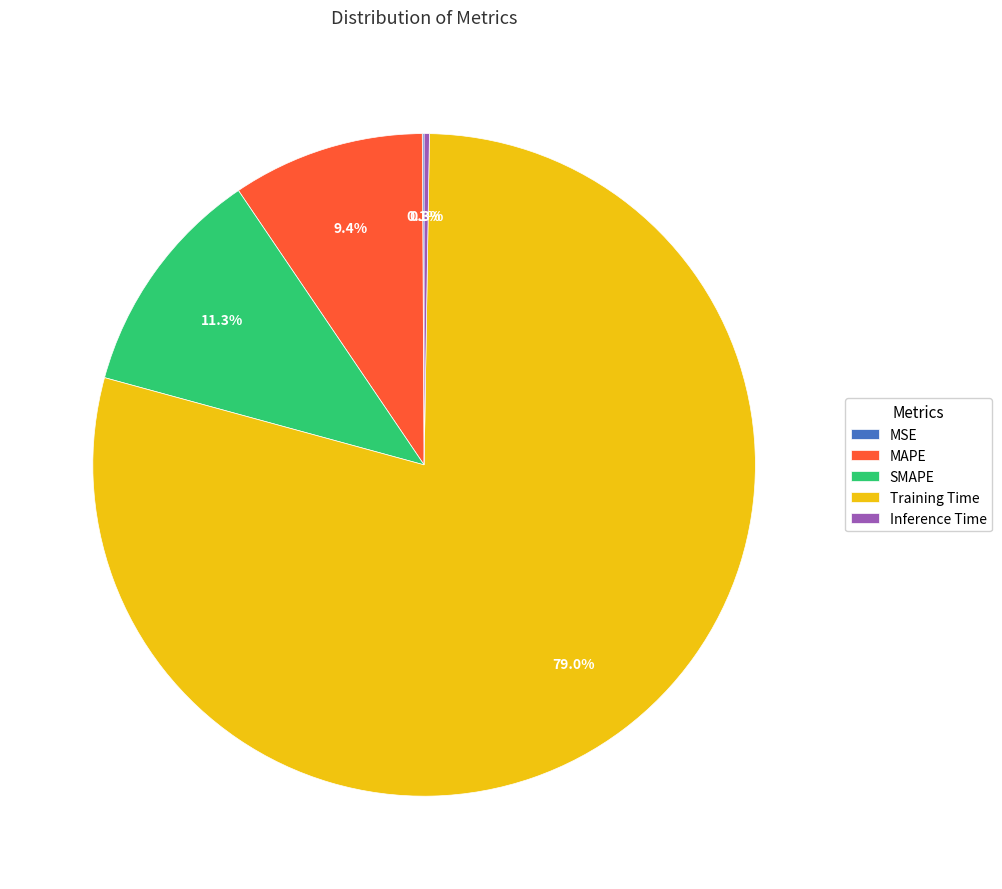

To the nearest percent, what percentage of the pie is SMAPE?

11%